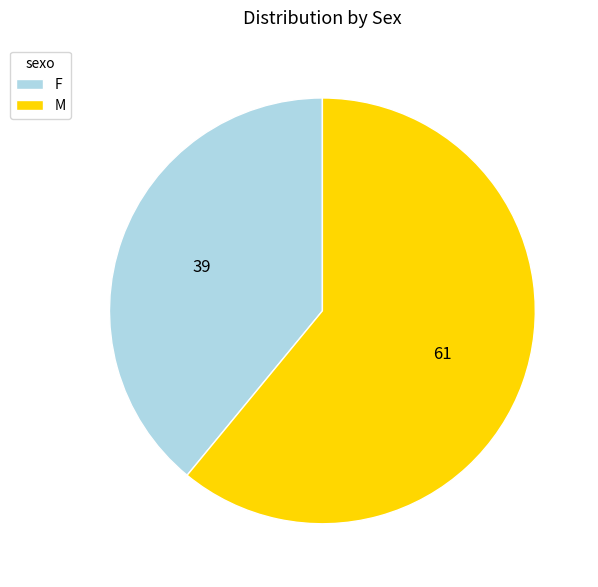

Is it true that F is 39% of the pie?

True